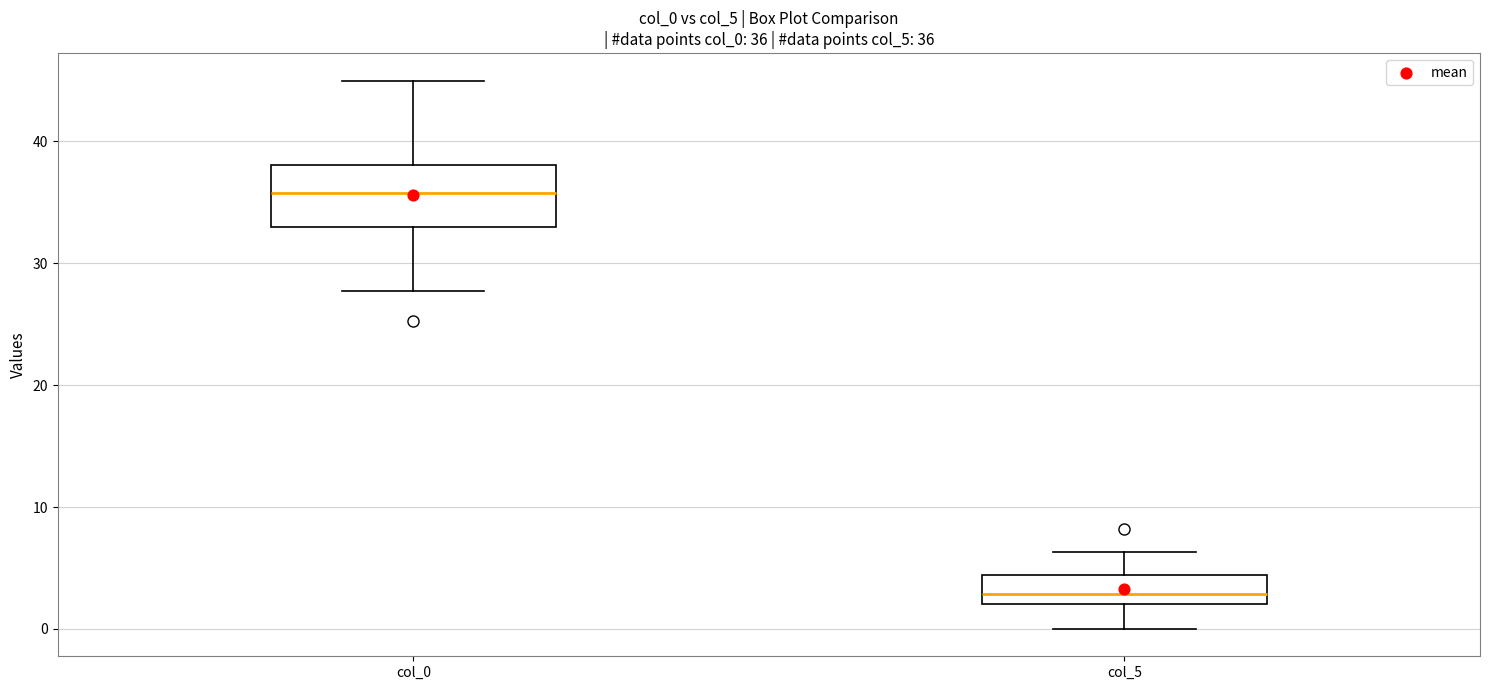

Which box is the tallest, from its lower edge to its upper edge?

col_0